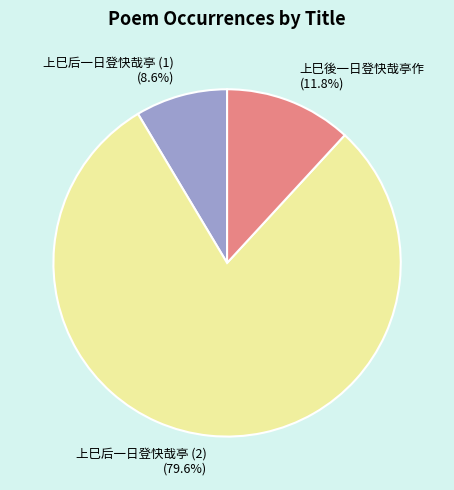

What is the majority slice?

上巳后一日登快哉亭 (2) (79.6%)